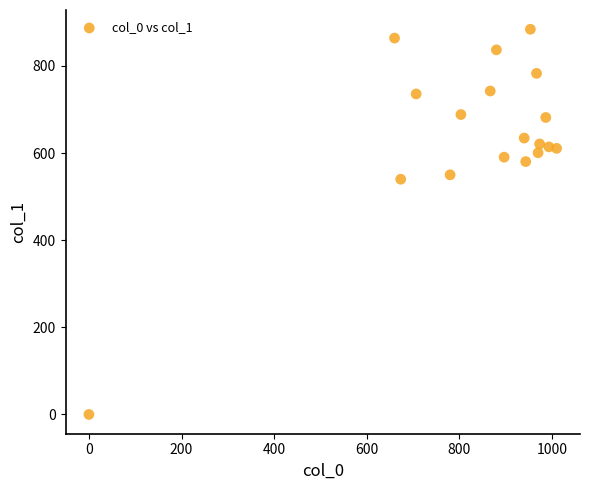

What is the range of X values (max minus min)?

1010.0